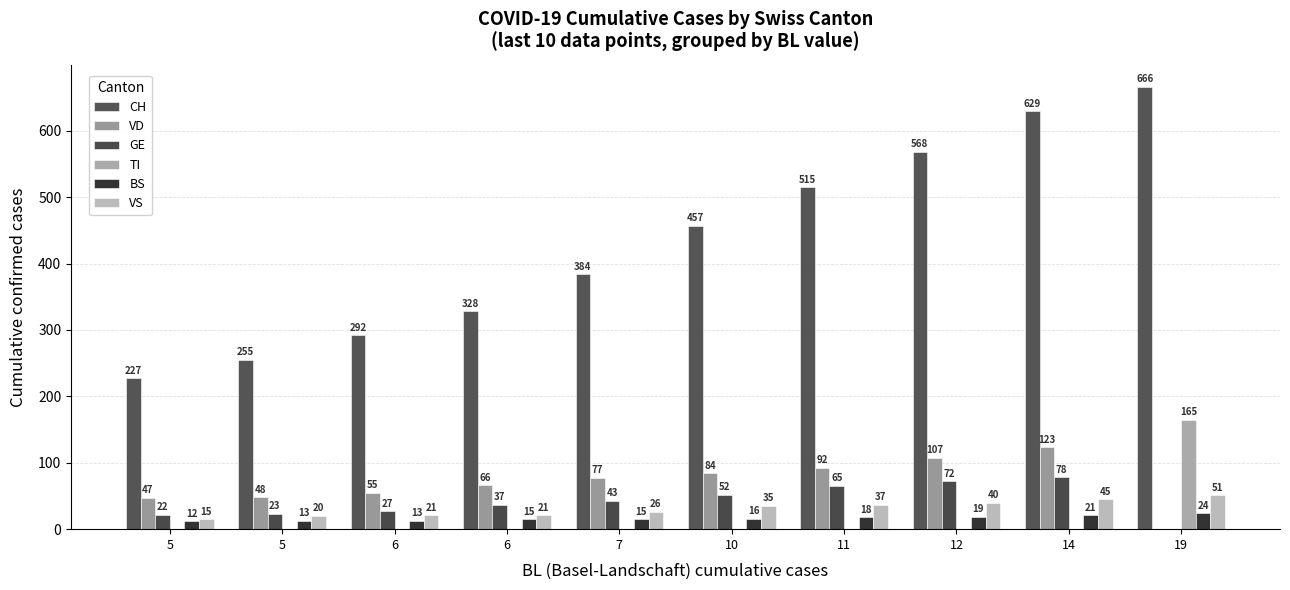

What is the total value across all series at 19?

906